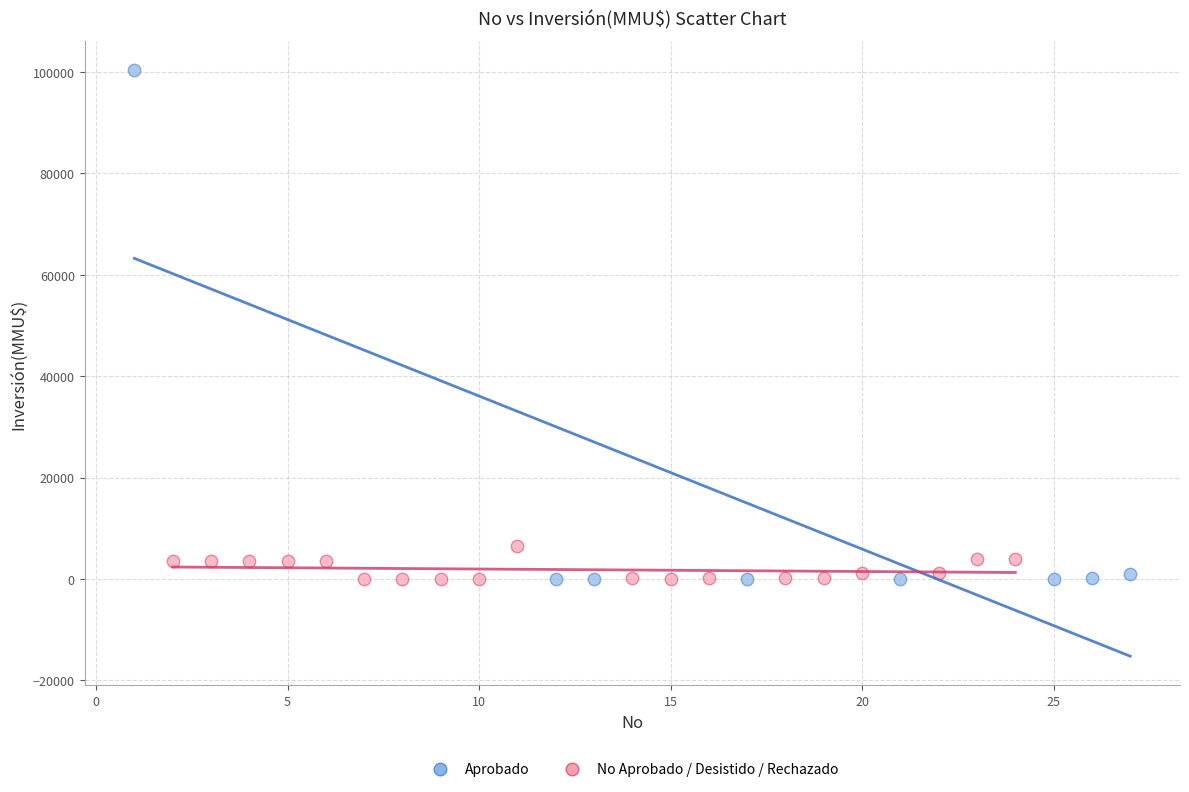

What are all the series names shown in the legend?

Aprobado, No Aprobado / Desistido / Rechazado